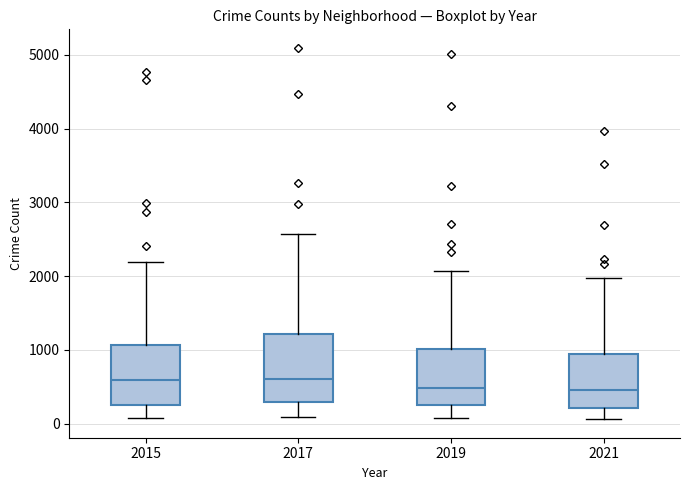

Where does the lower whisker of the box at x = 2021 end on the y-axis? The values are not printed on the chart, so give them approximately, as read against the axis.

100